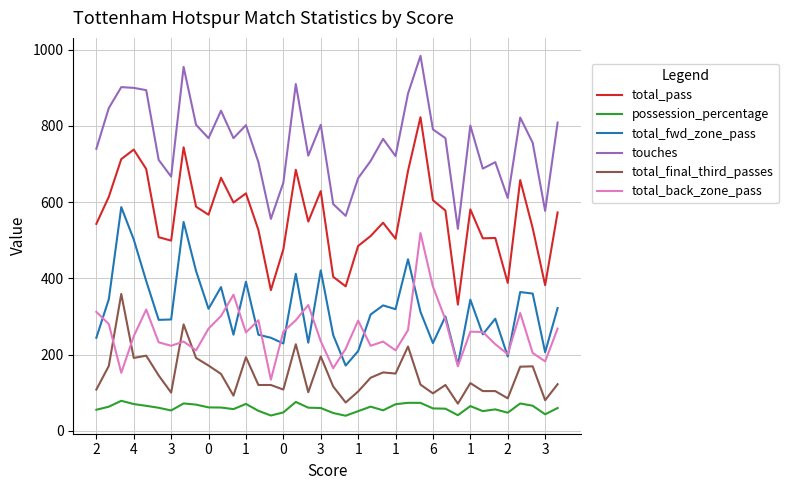

Which series has the largest range (max minus min)?

total_pass